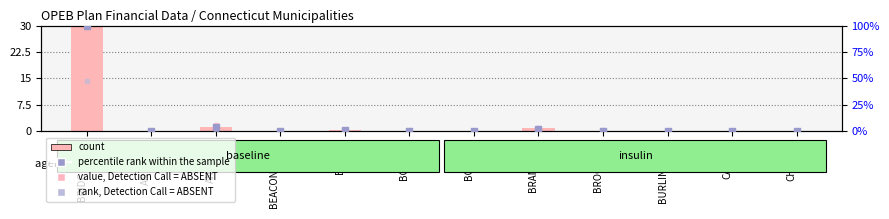

At how many categories does at least one series exceed 52?

1